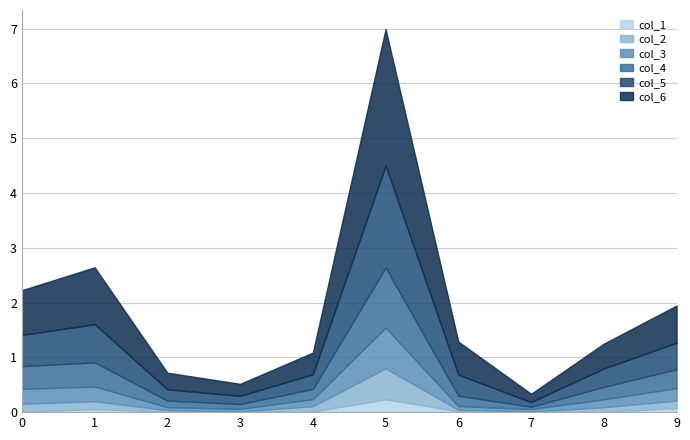

Is the value of col_2 at 0 greater than the value of col_4 at 6?

No